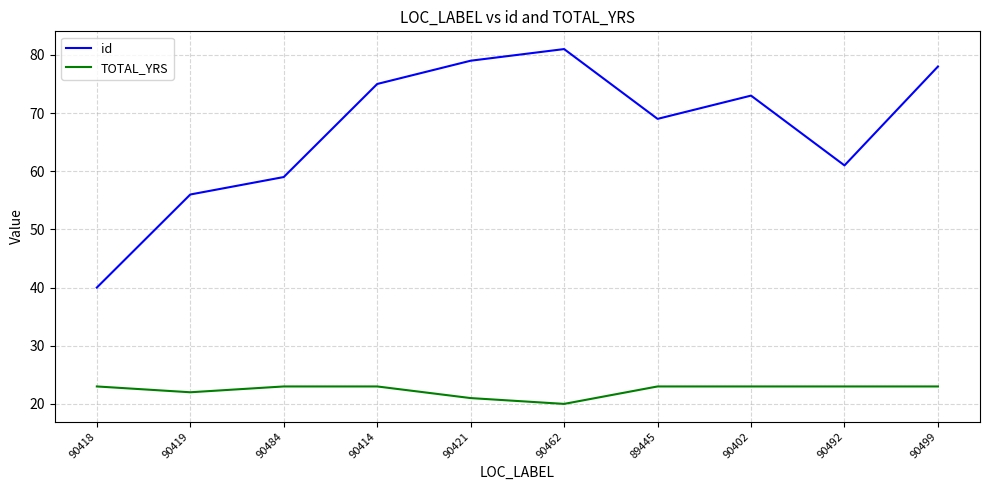

True or false: id and TOTAL_YRS intersect in this chart.

False